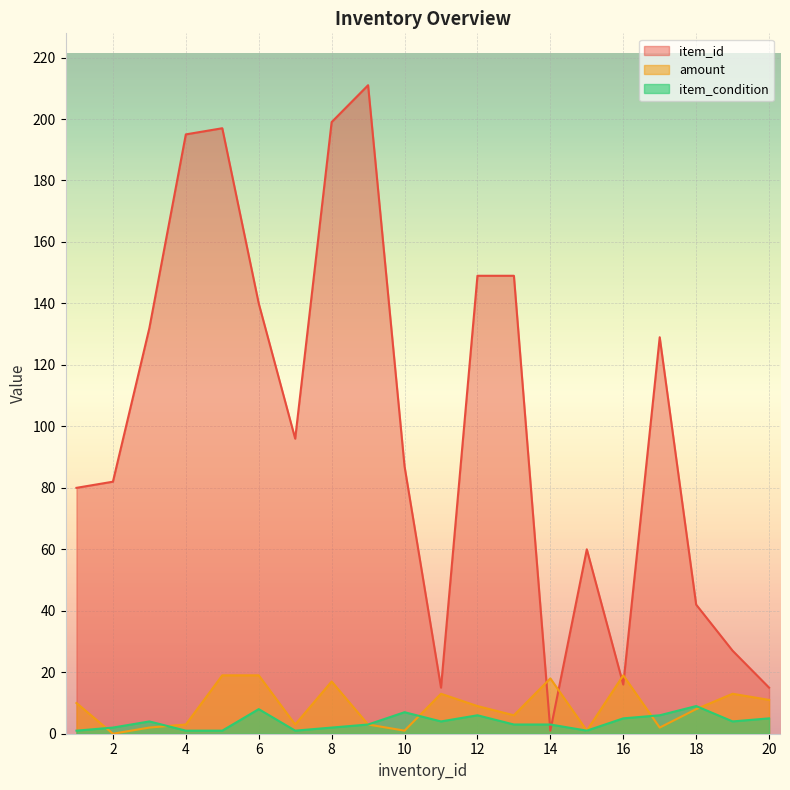

Where is amount nearest to the value 9?

12